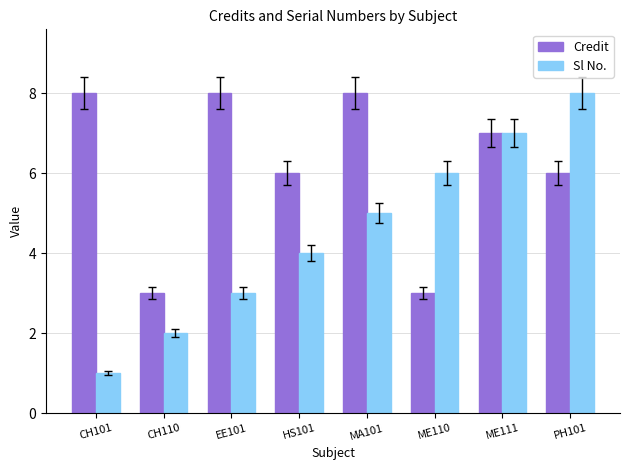

How many values in the Sl No. series are below 5?

4